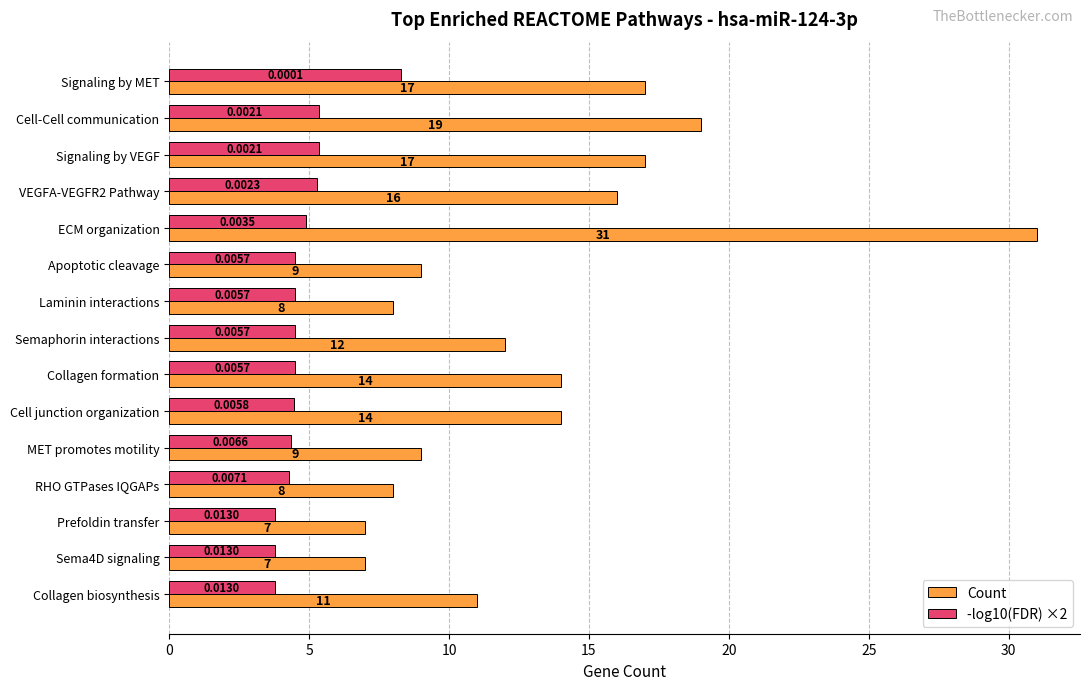

What is the difference between the Count values at ECM organization and Signaling by MET?

14.0